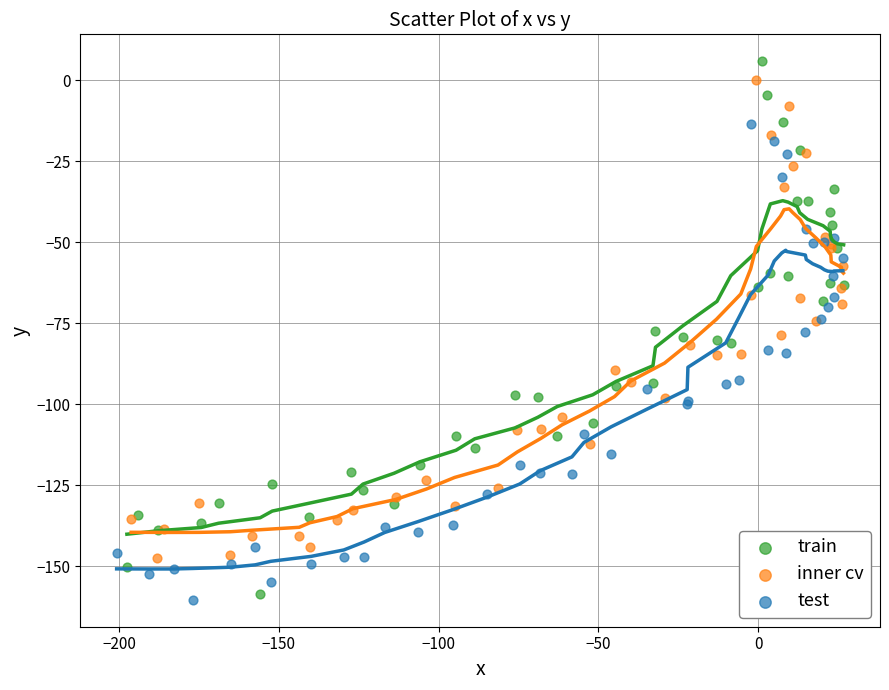

Which series has the widest spread of Y values?

train